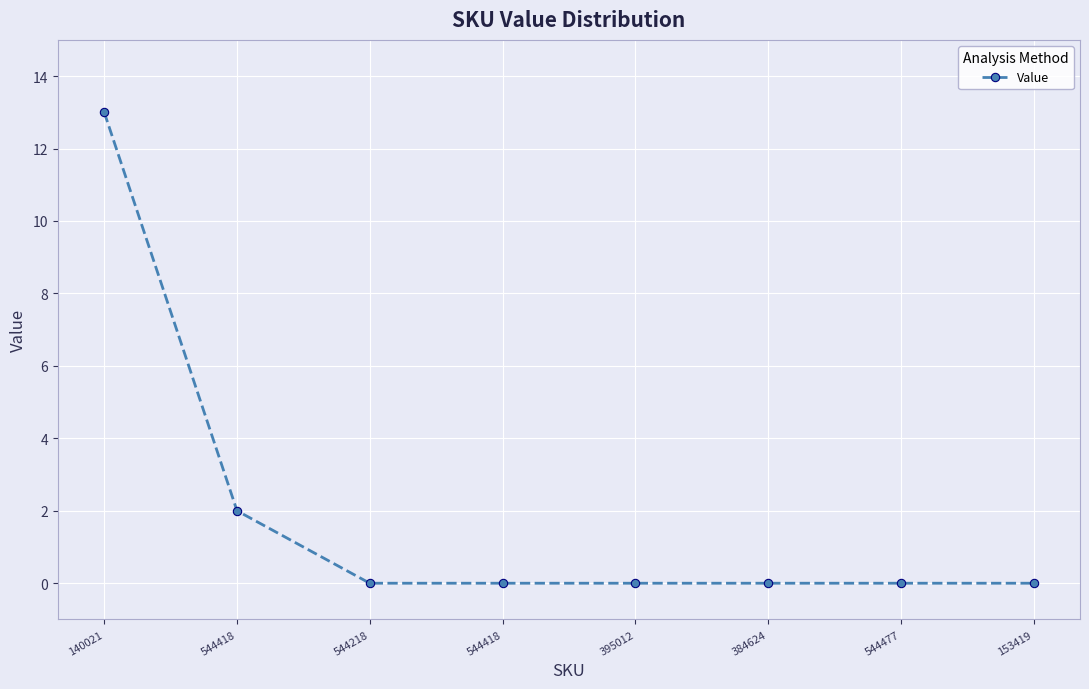

List the labels in order of value, largest first.

140021, 544418, 544218, 544418, 395012, 384624, 544477, 153419